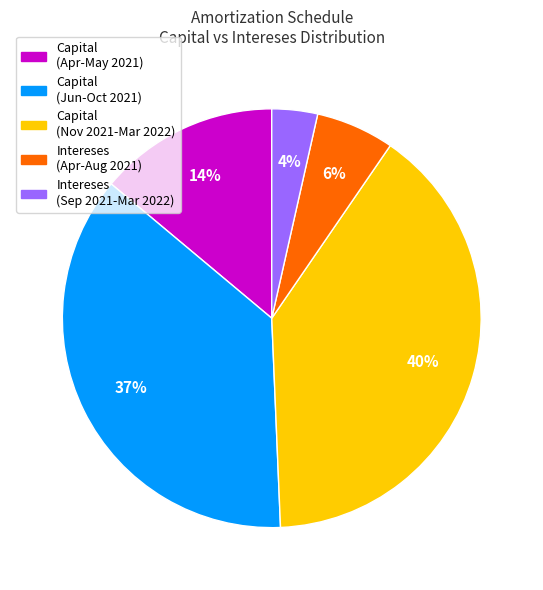

Count the number of slices in the pie.

5